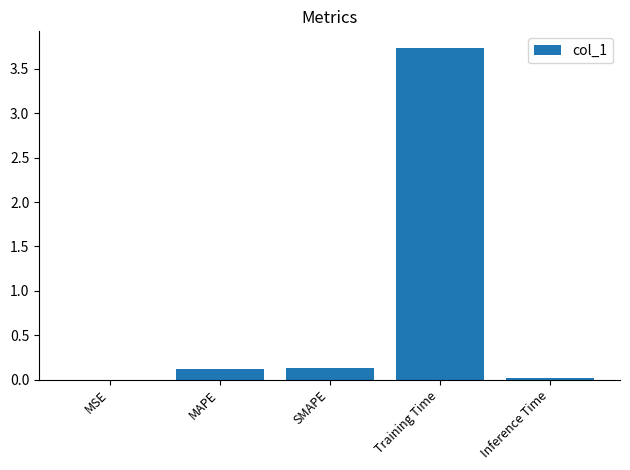

Count the number of categories in the chart.

5